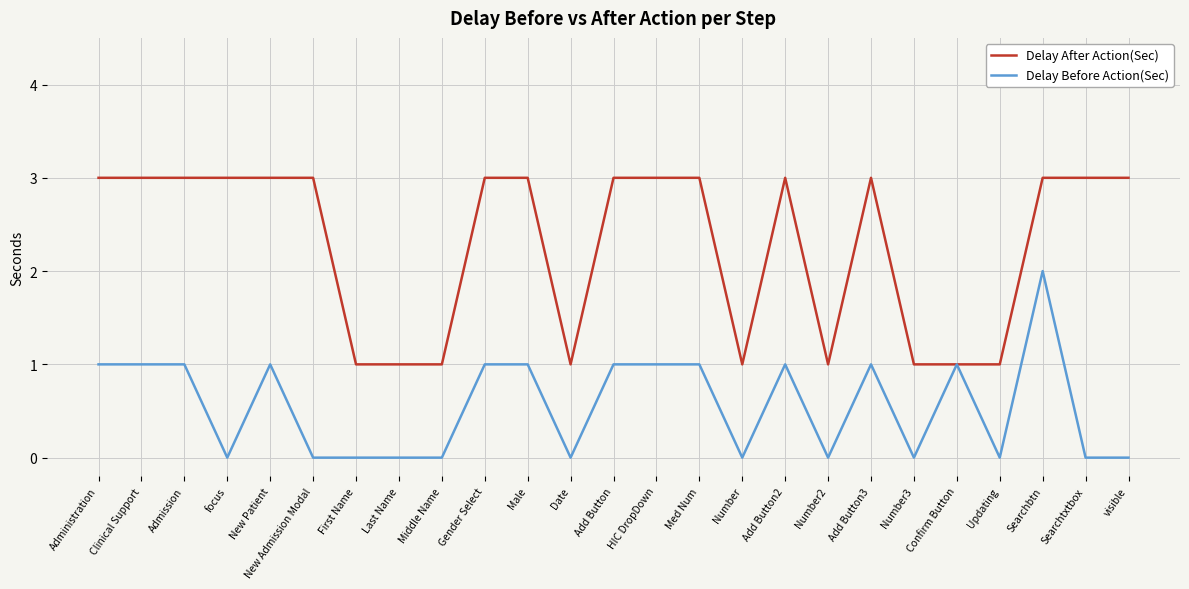

Is it true that Delay After Action(Sec) equals 1 at Number3?

True